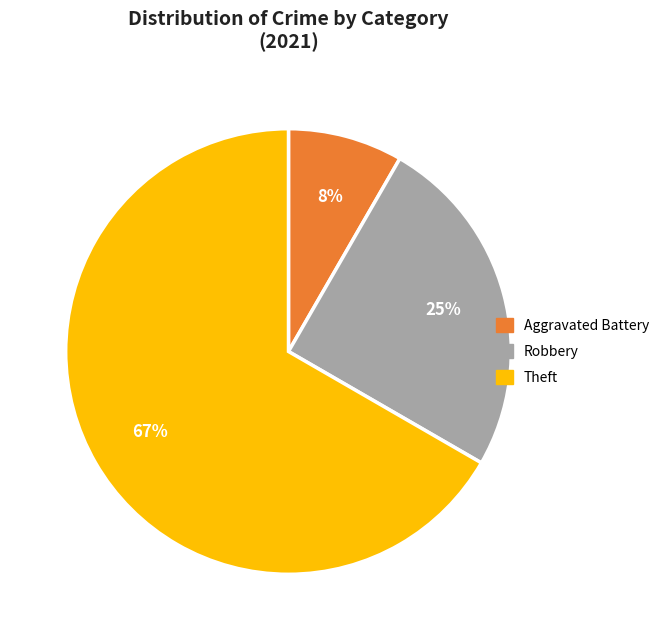

To the nearest percent, what is the combined percentage of Robbery and Theft?

92%